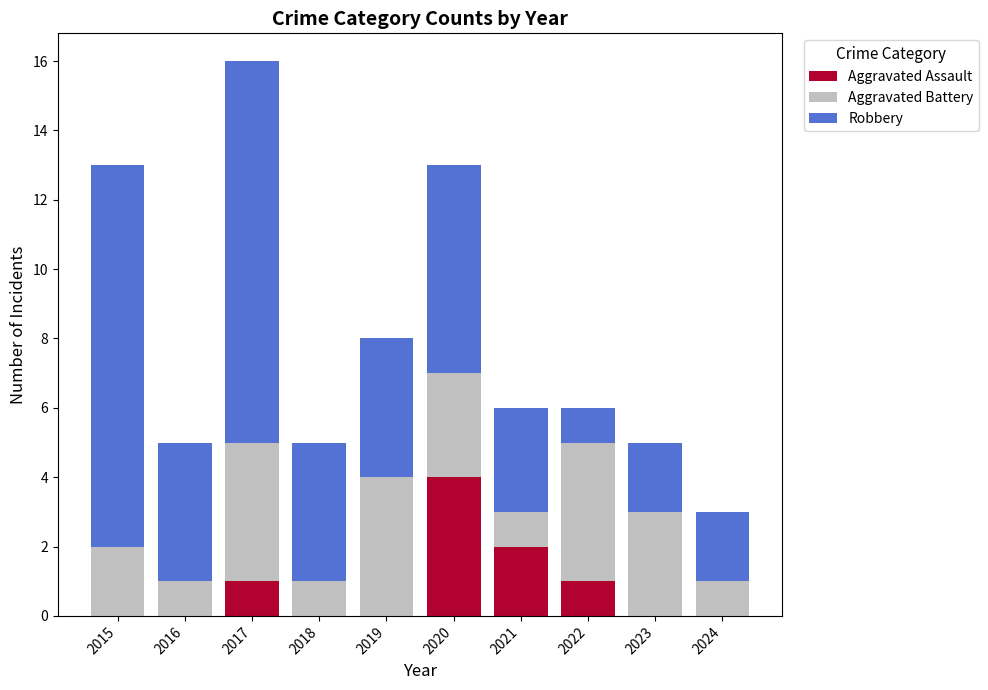

What is the highest value of the Aggravated Assault series?

4